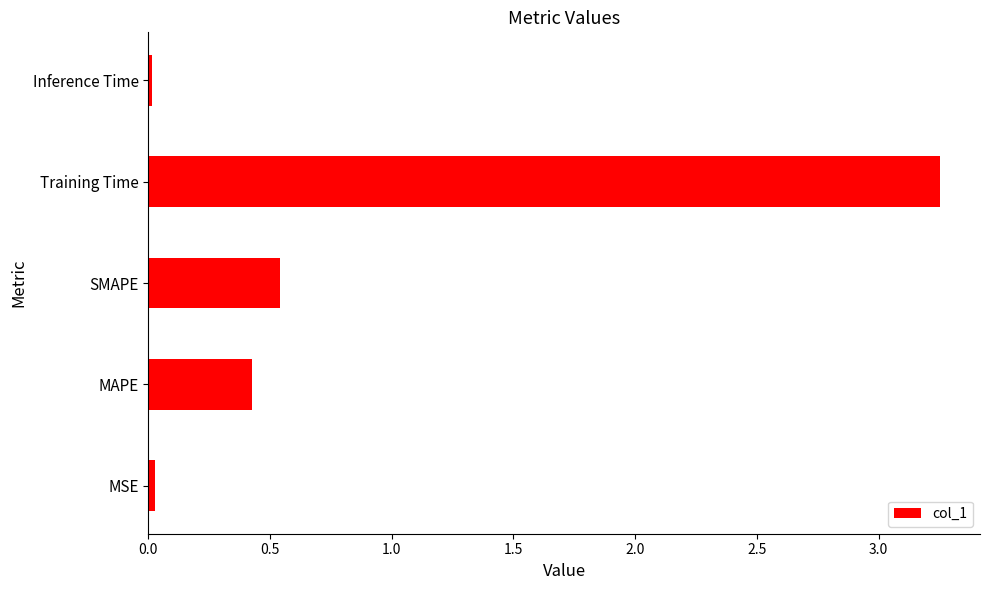

What is the difference between the maximum and minimum values?

3.2